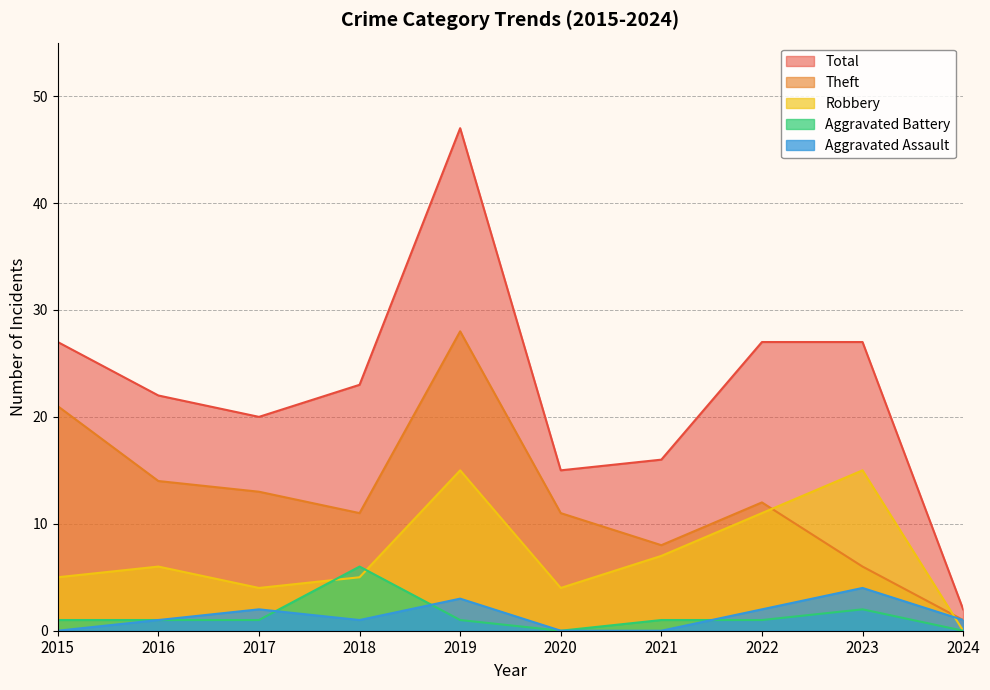

What is the maximum value for Robbery?

15